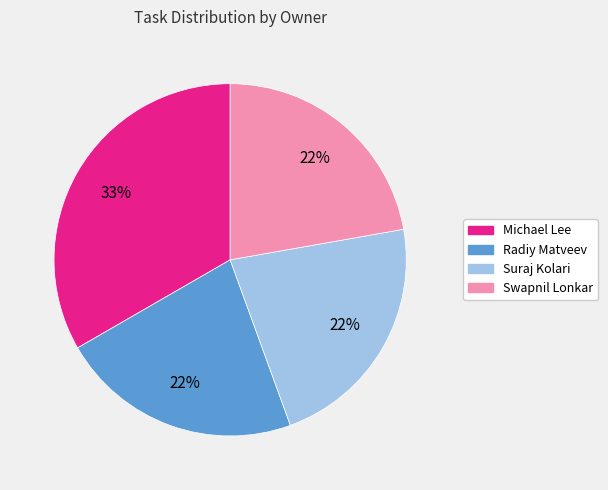

To the nearest percent, what percentage of the pie is Suraj Kolari?

22%